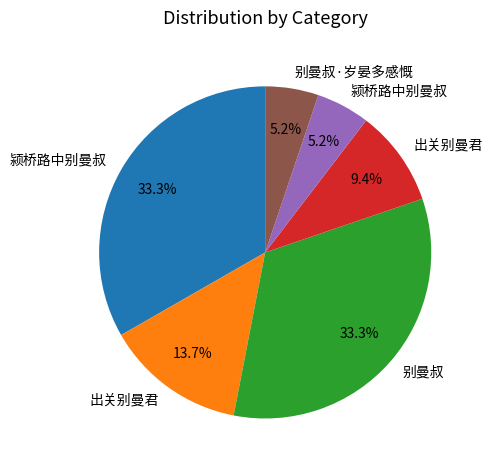

Does any single category account for the majority?

No